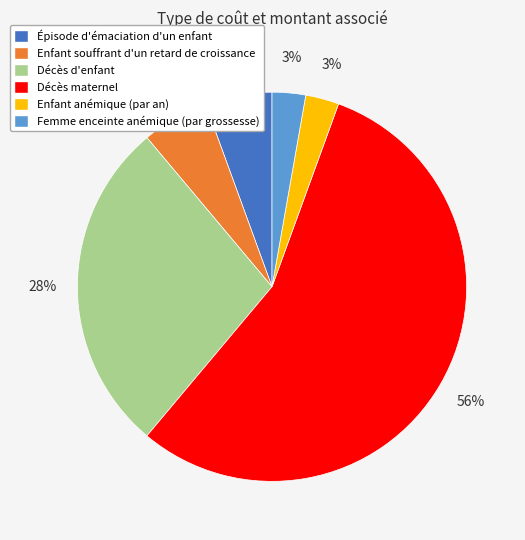

What percentage is the Enfant anémique (par an) slice, to the nearest percent?

3%